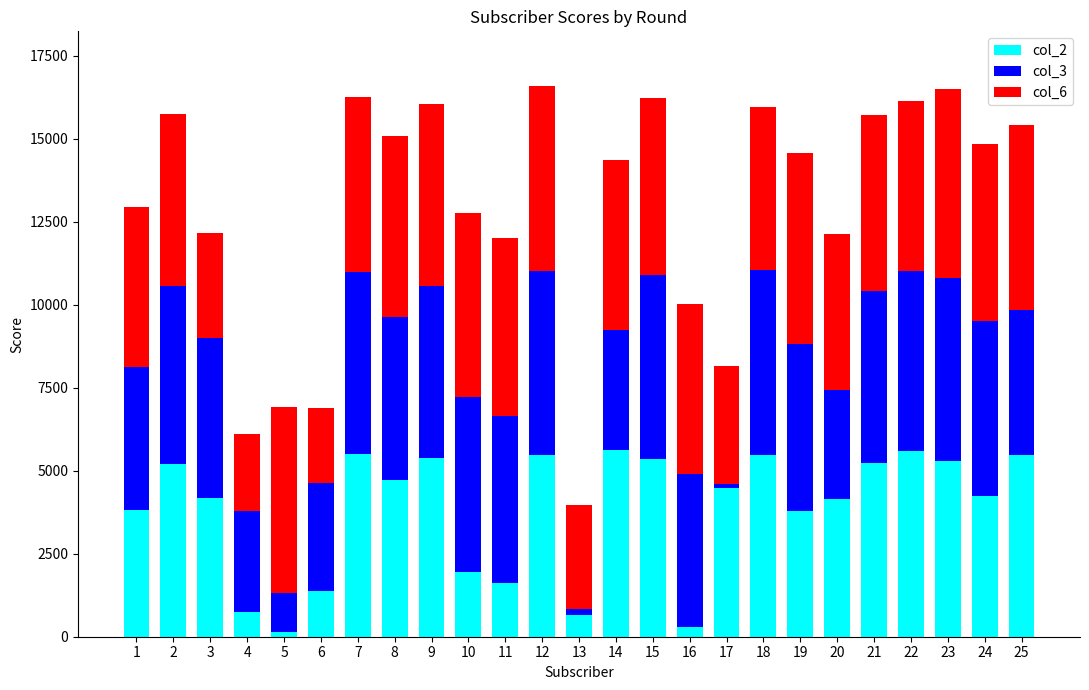

Count the number of categories in the chart.

25